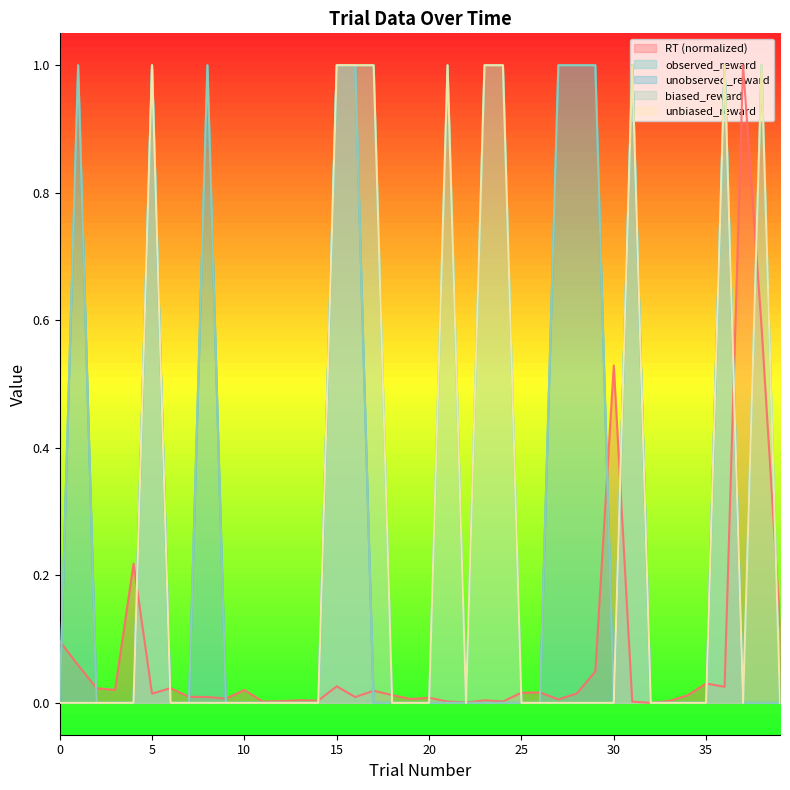

The value of unbiased_reward at 33 is -0.6. True or false?

False